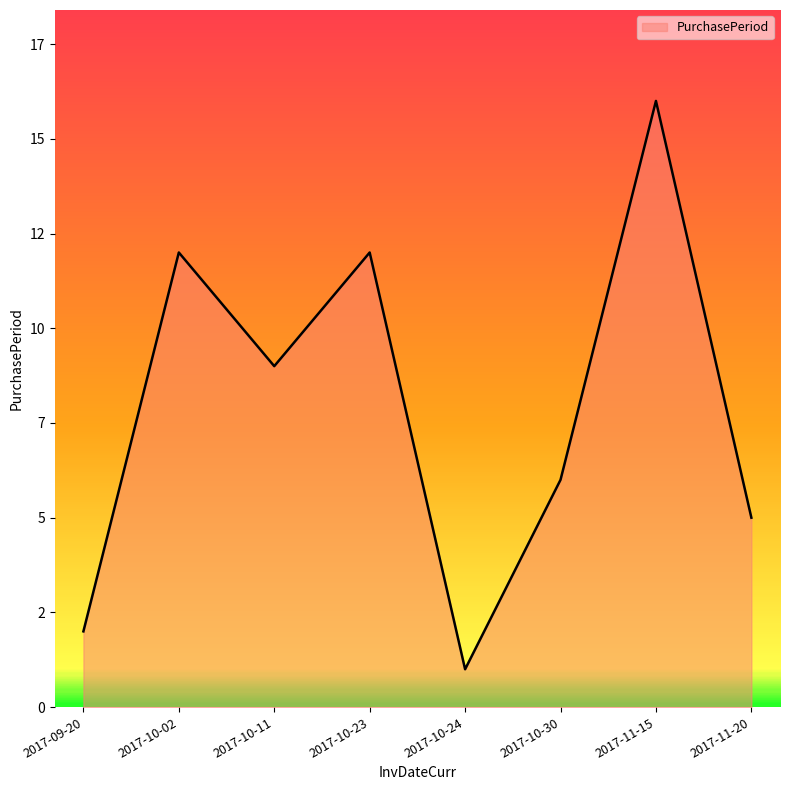

Reading left to right, transcribe all the data shown in this chart.

2017-09-20=2	2017-10-02=12	2017-10-11=9	2017-10-23=12	2017-10-24=1	2017-10-30=6	2017-11-15=16	2017-11-20=5